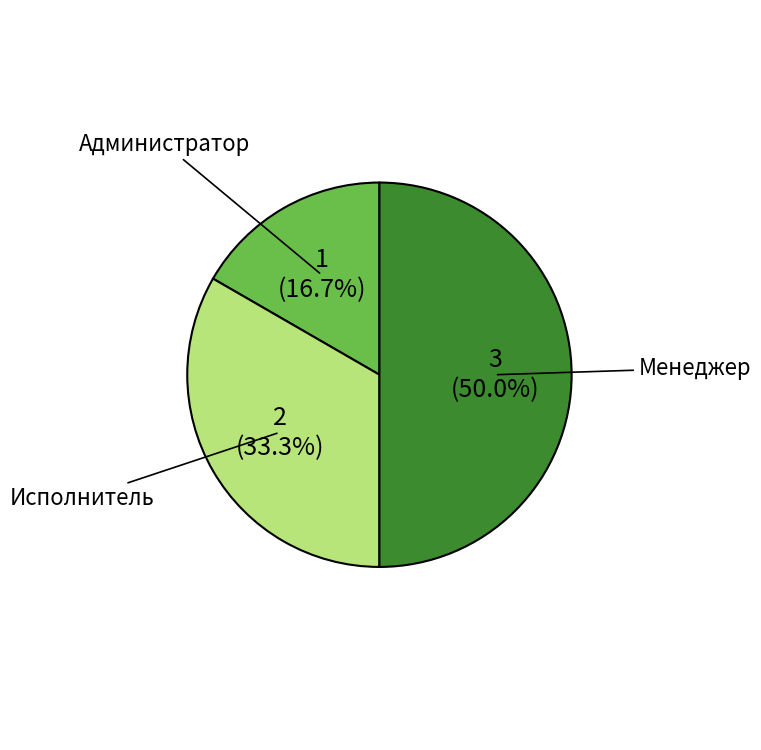

To the nearest percent, what percentage of the pie is Исполнитель?

33%